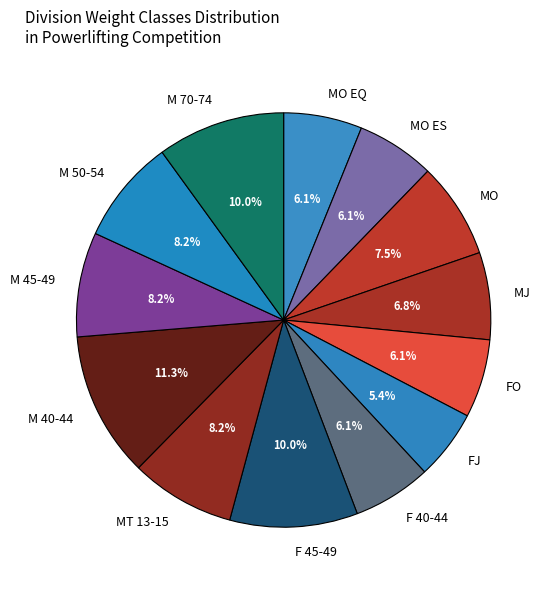

Which category has the biggest portion of the pie?

M 40-44